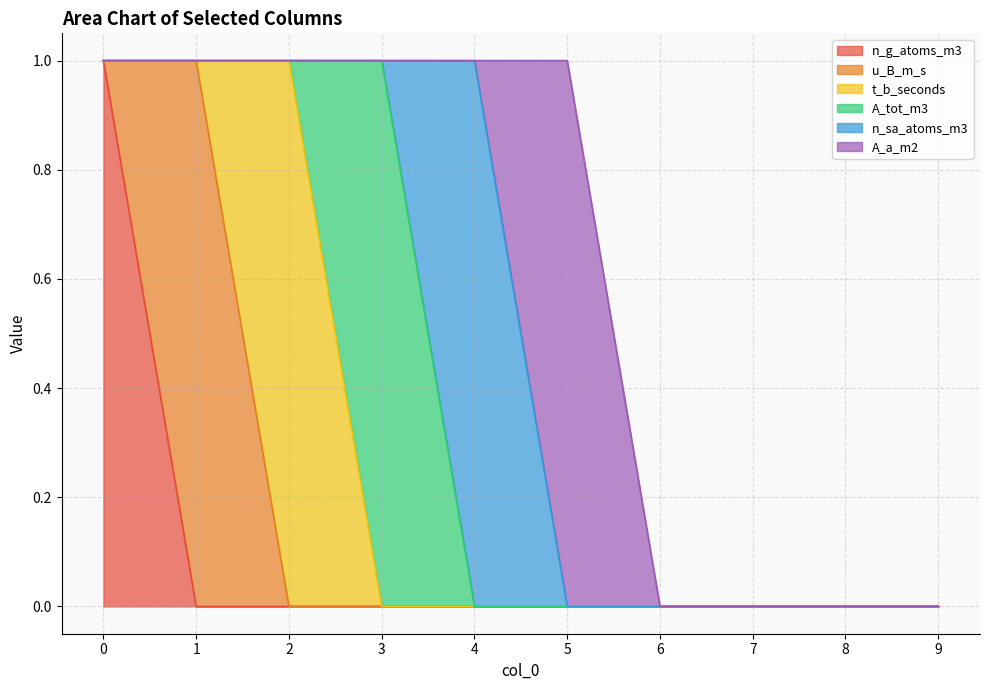

Between 4 and 7, which is larger?

4